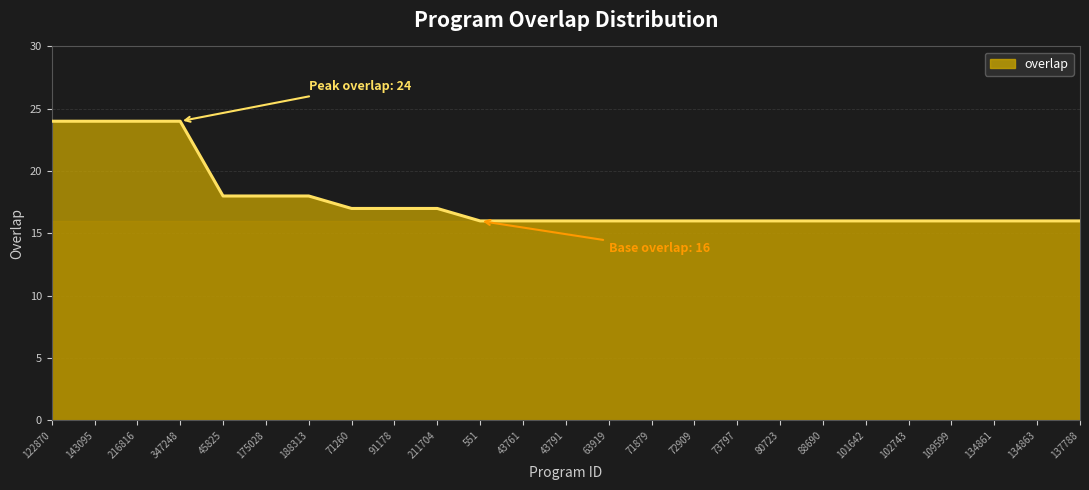

What is the value of the 22nd point from the left?

16